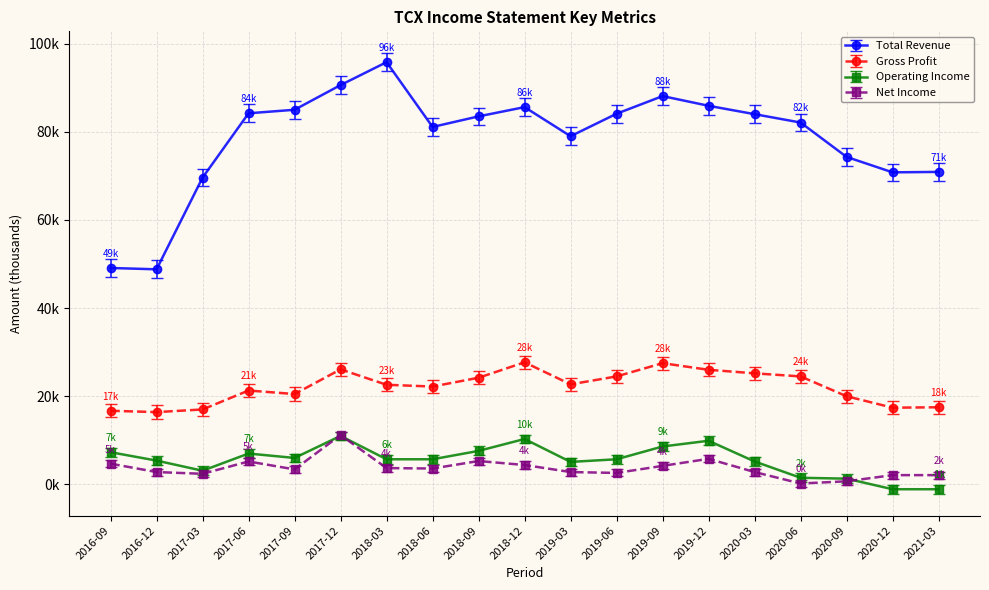

At how many categories does at least one series exceed 40093?

19